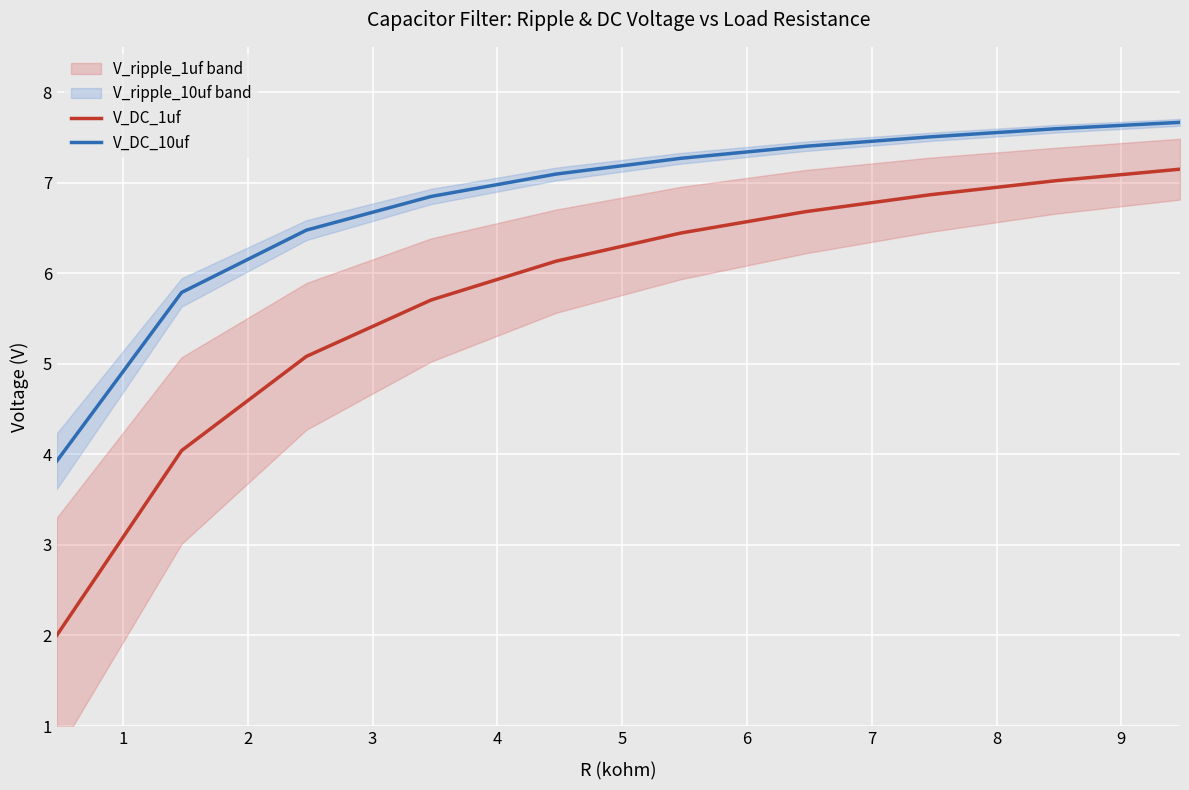

What is the value of the V_DC_10uf point at the 2nd from the left?

5.8